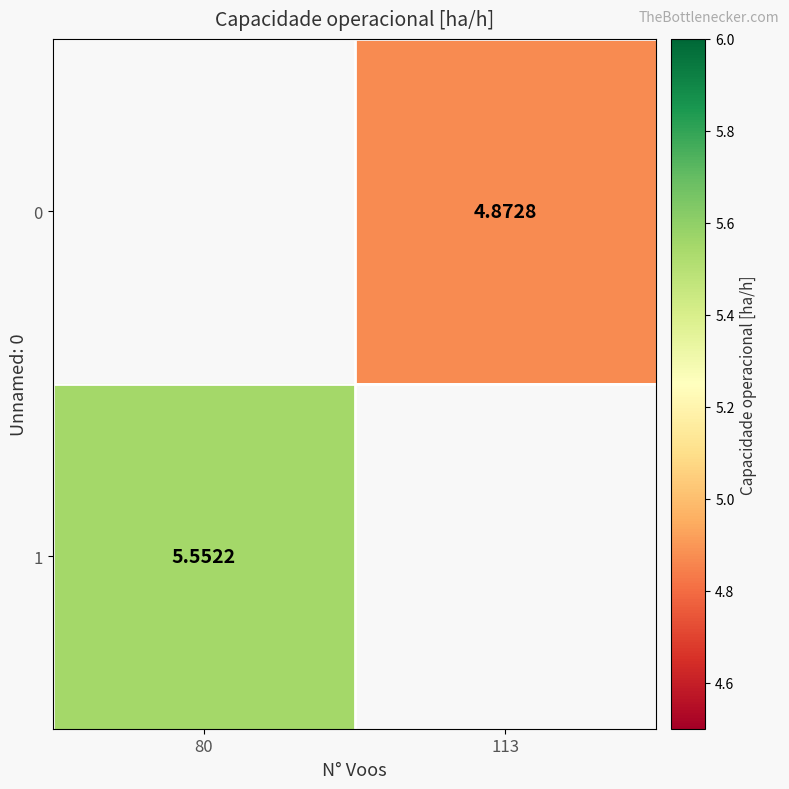

At 113, list the series in order from largest to smallest.

0, 1